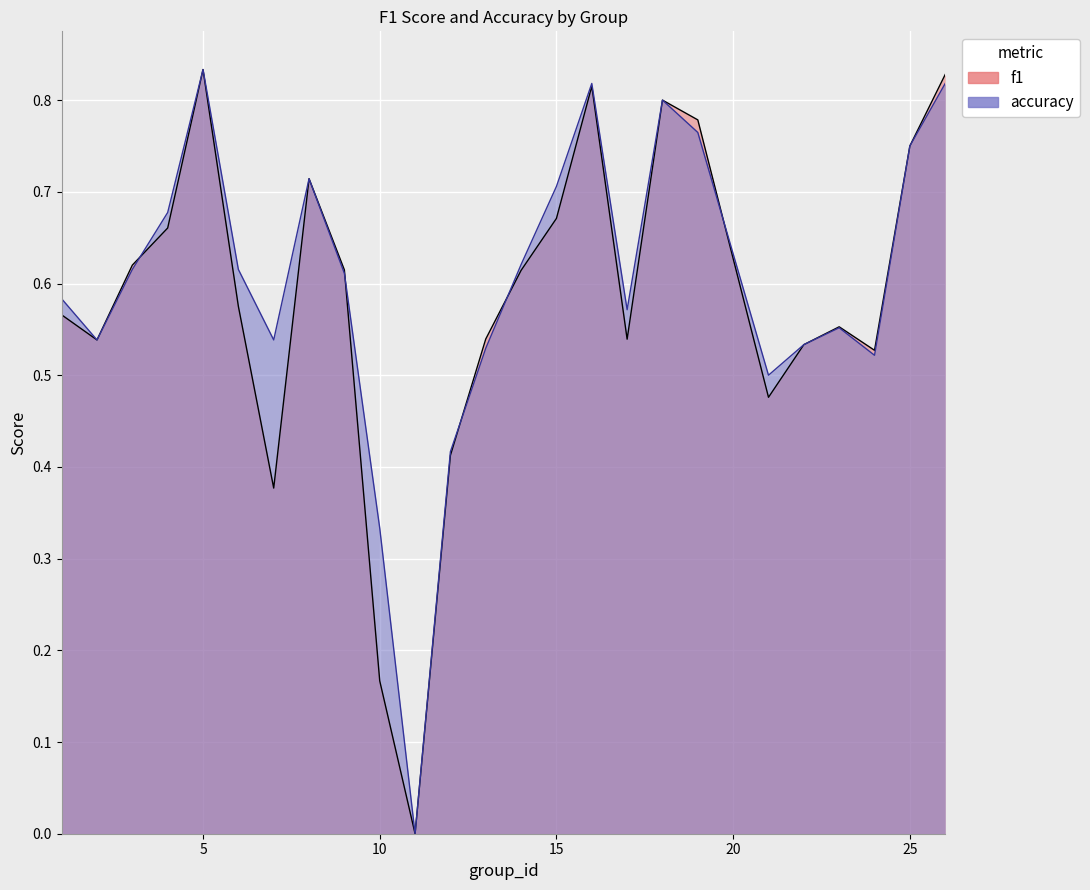

How many f1 values are between 0 and 1?

25